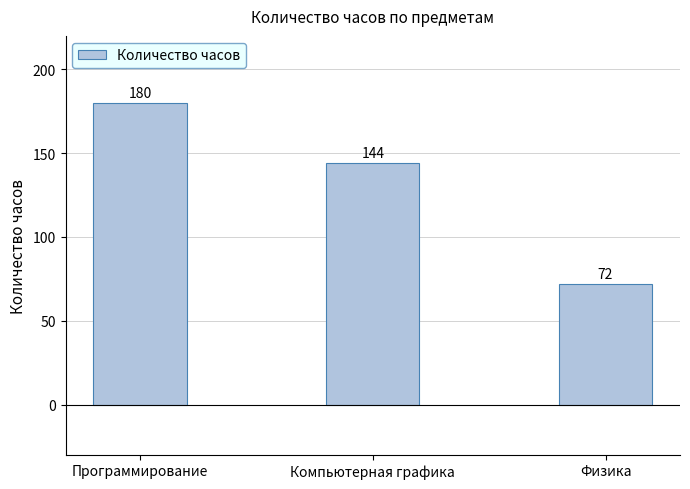

The value at Программирование is 287. True or false?

False